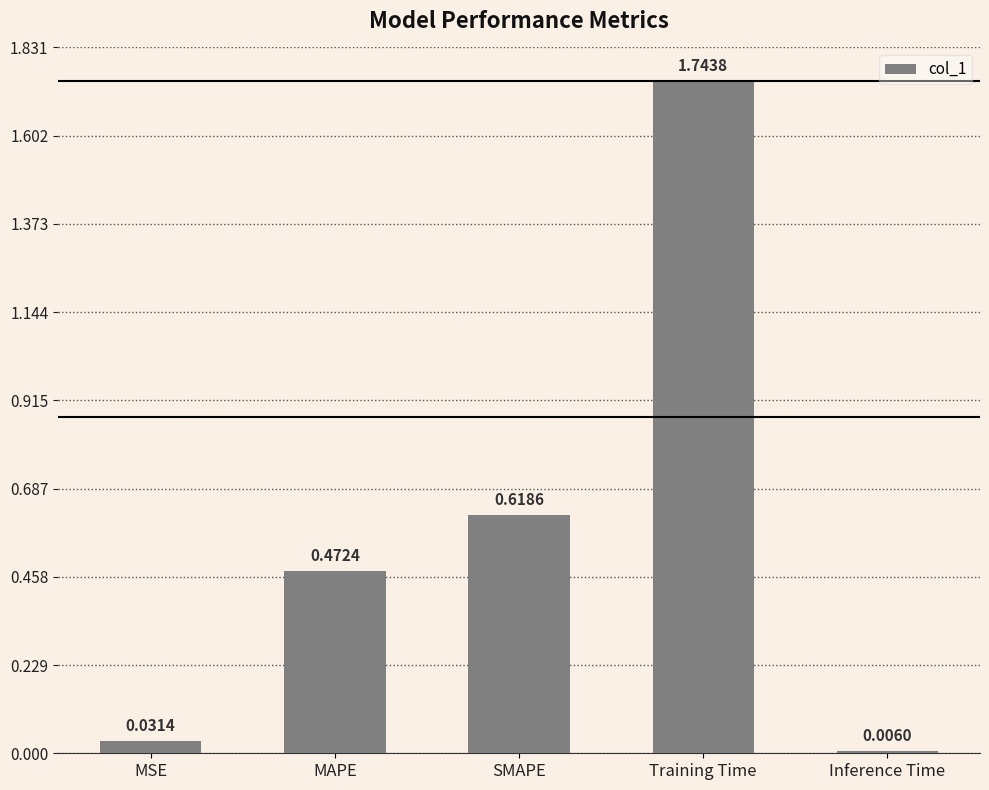

Which category has the highest value across all series?

Training Time